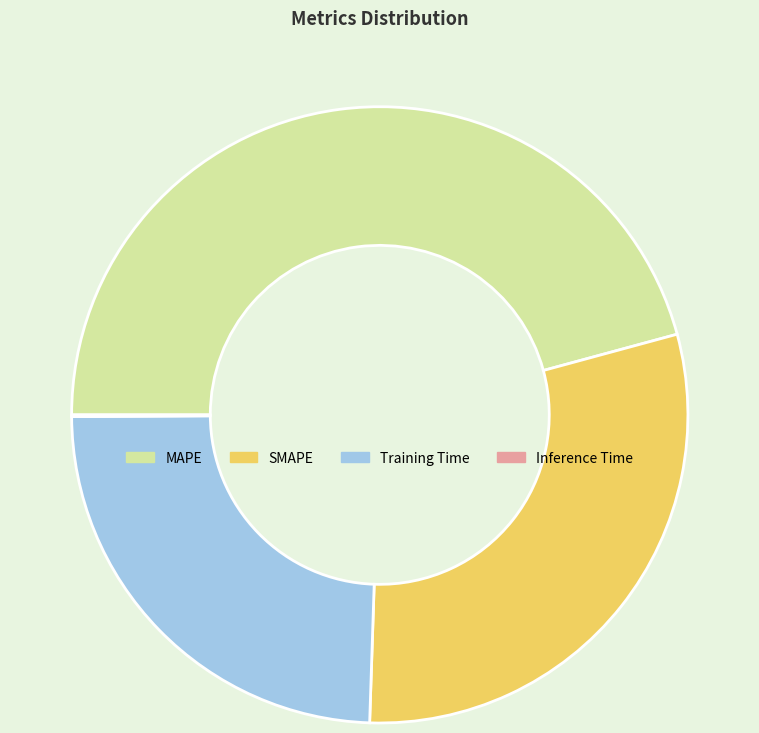

What is the ratio of the value at Training Time to the value at MAPE?

0.5